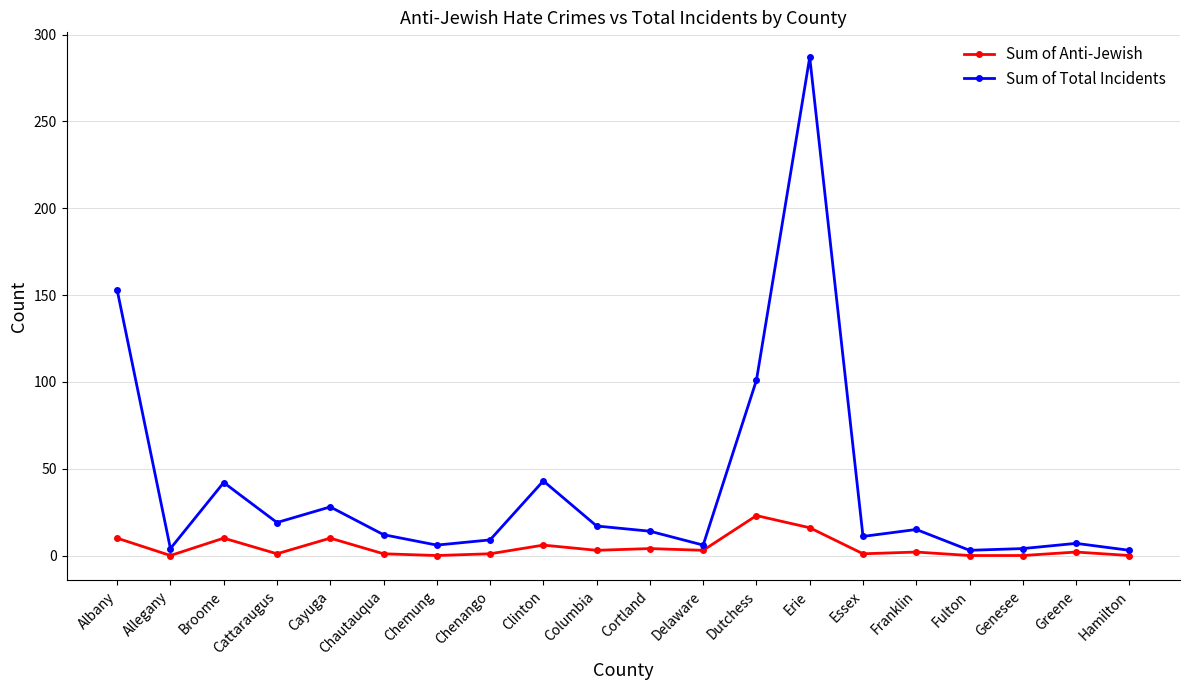

Rank the series by their maximum value, from lowest to highest.

Sum of Anti-Jewish, Sum of Total Incidents